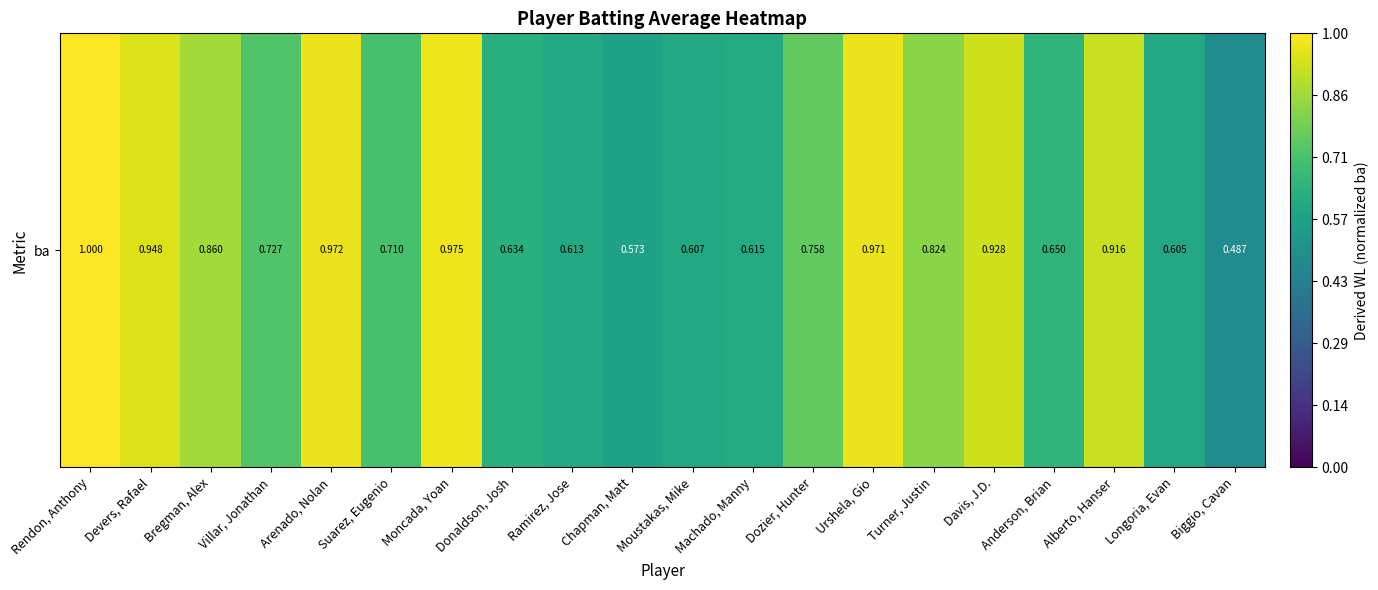

Is it true that the value at Alberto, Hanser is 1.4?

False